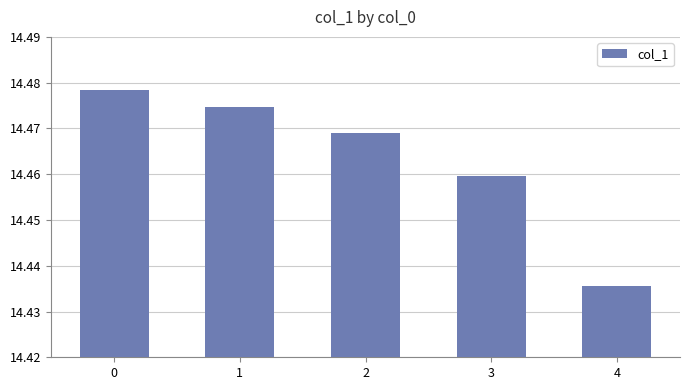

Which label corresponds to the smallest value in the chart?

4